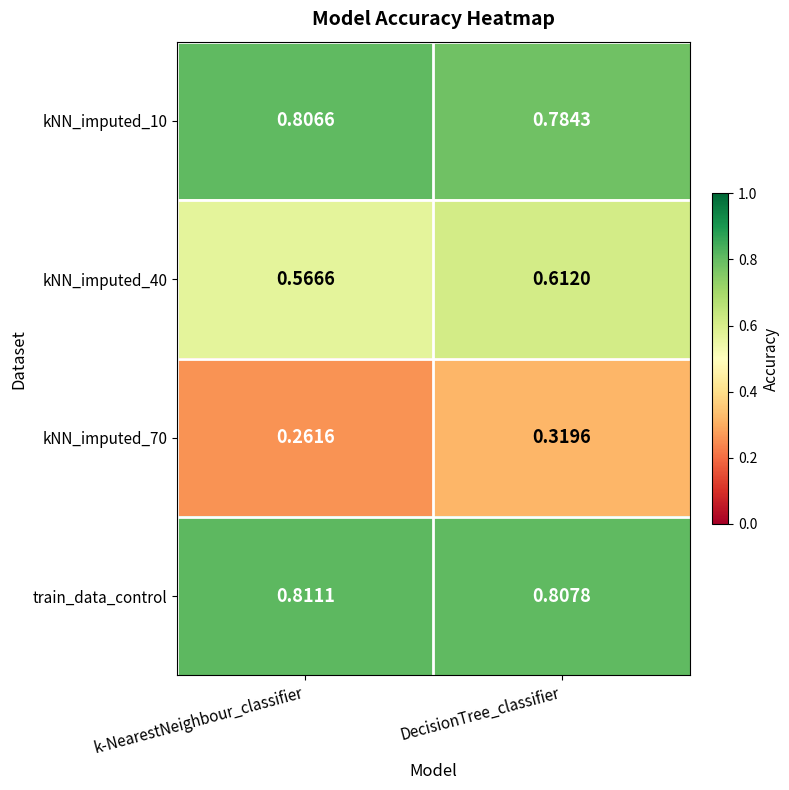

Which category has the highest value in the train_data_control series?

k-NearestNeighbour_classifier